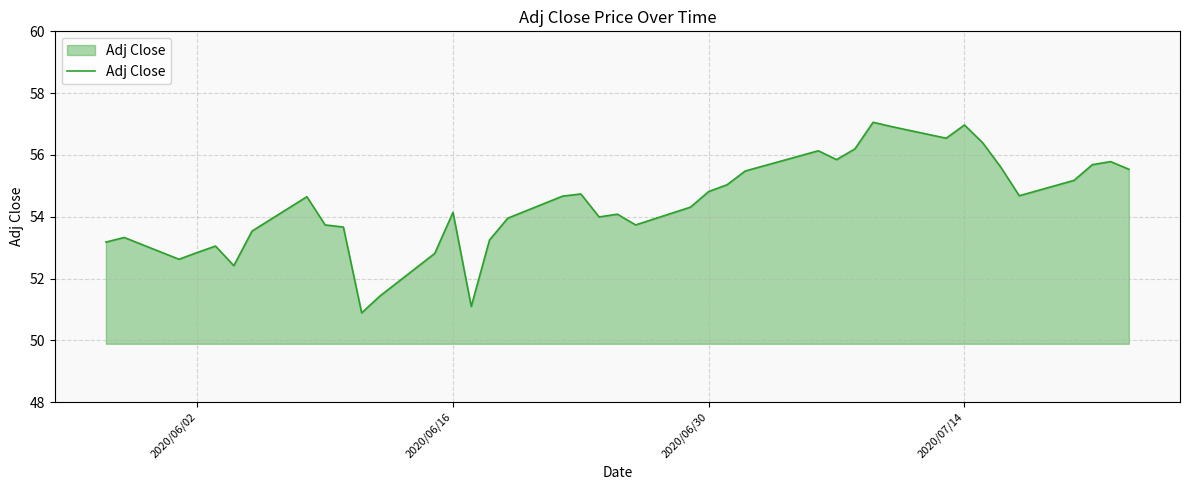

What is the difference between the second highest and second lowest values?

5.9